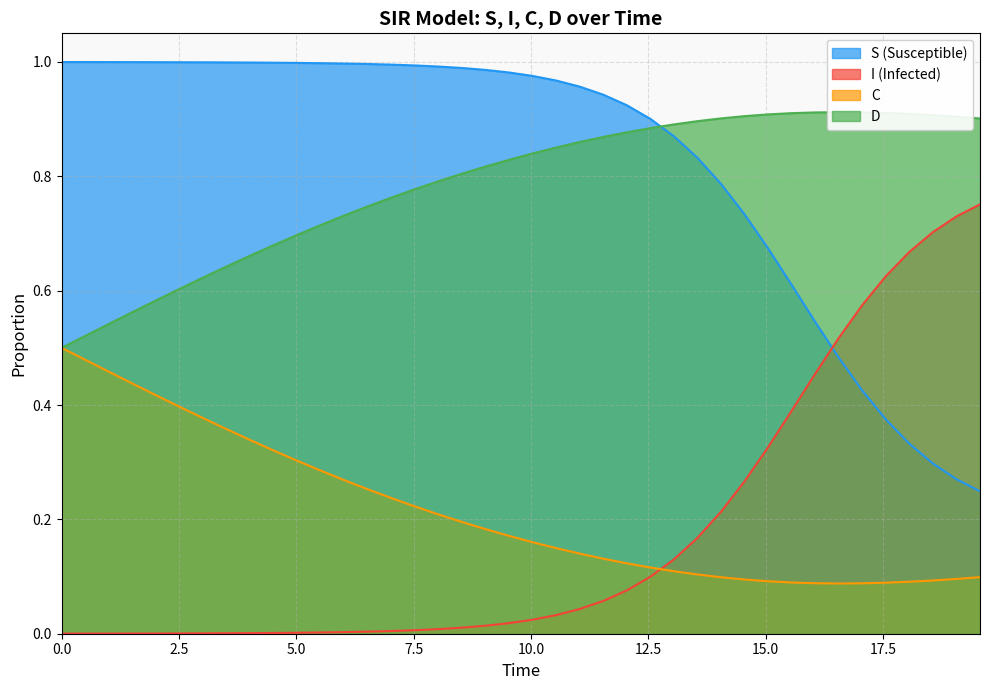

True or false: C and I (Infected) cross at least once.

True